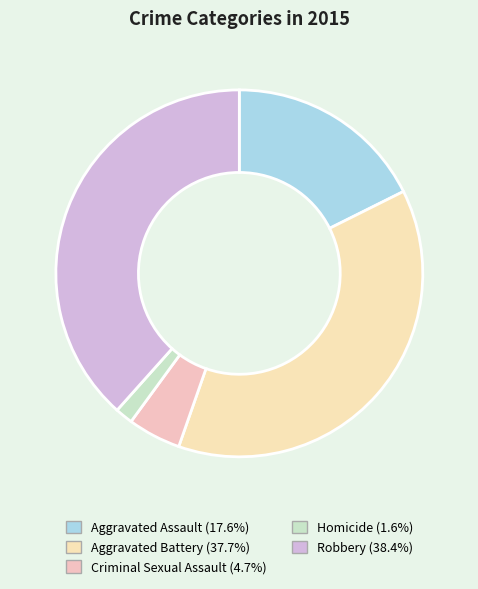

To the nearest percent, what is the average slice percentage?

20%